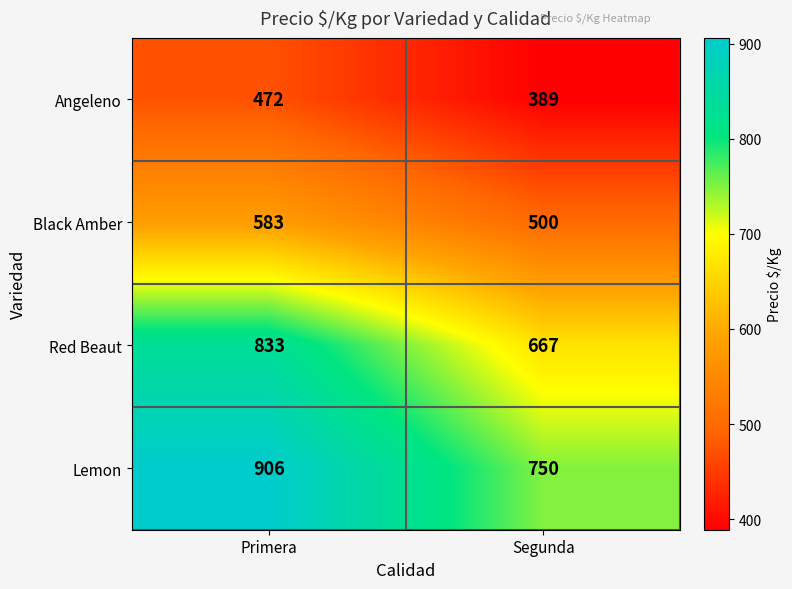

Which series has the widest spread of values?

Red Beaut